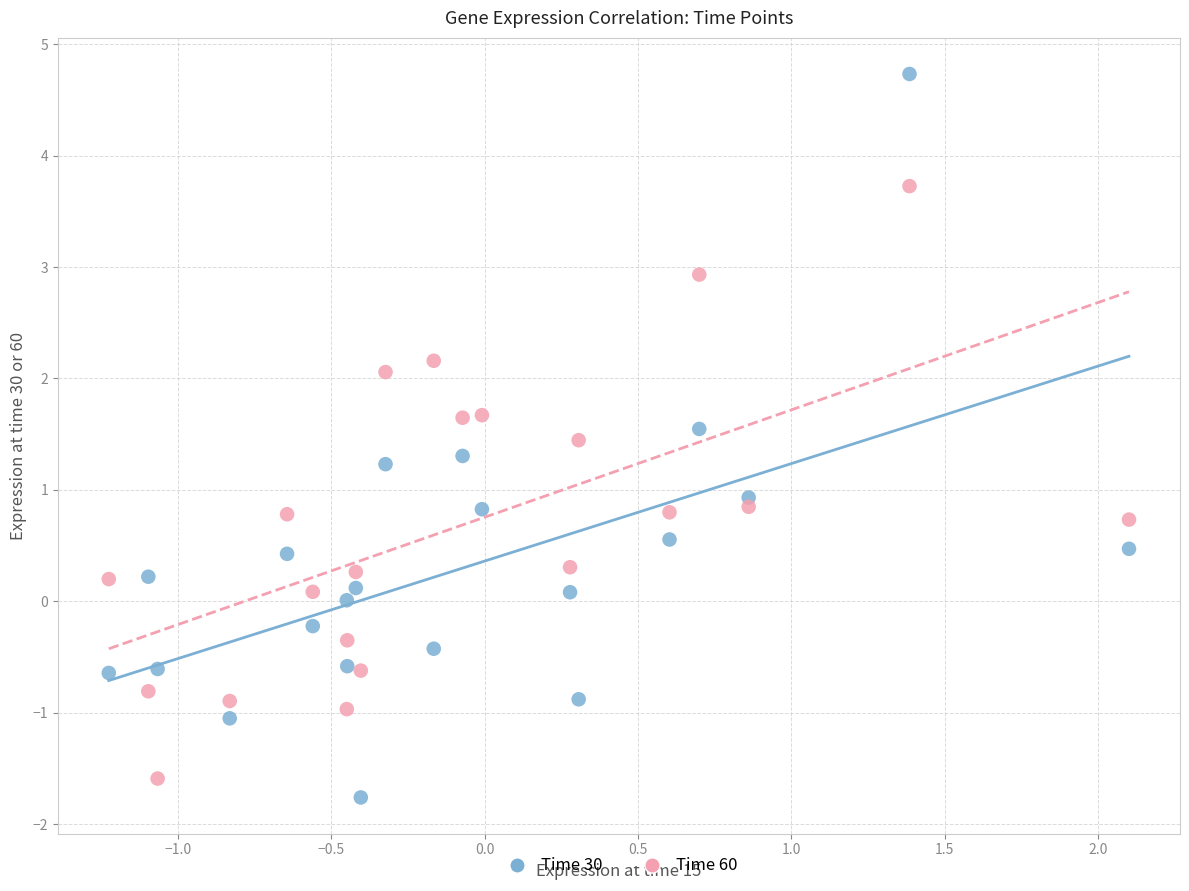

Which series has the widest spread of Y values?

Time 30